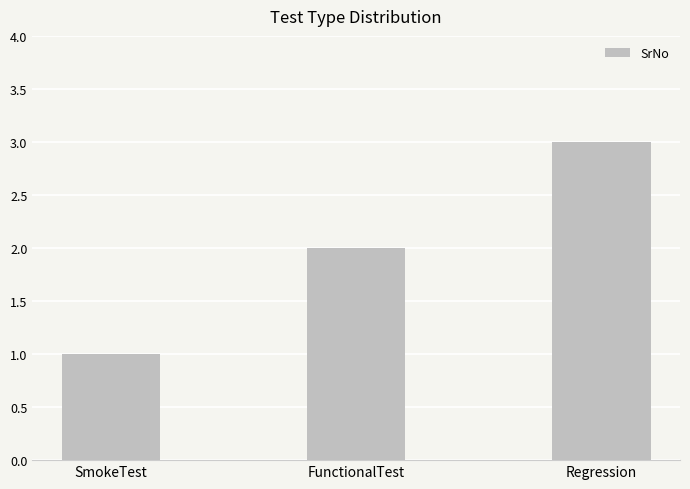

Which category has the highest value across all series?

Regression